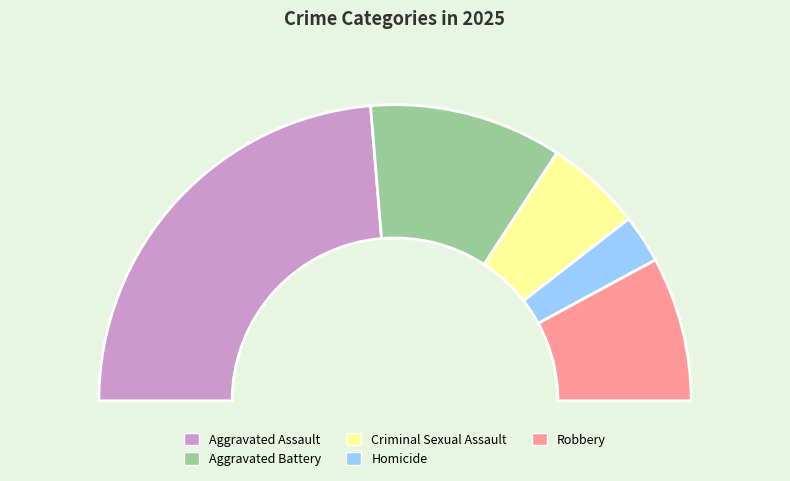

How many segments does this pie chart have?

5